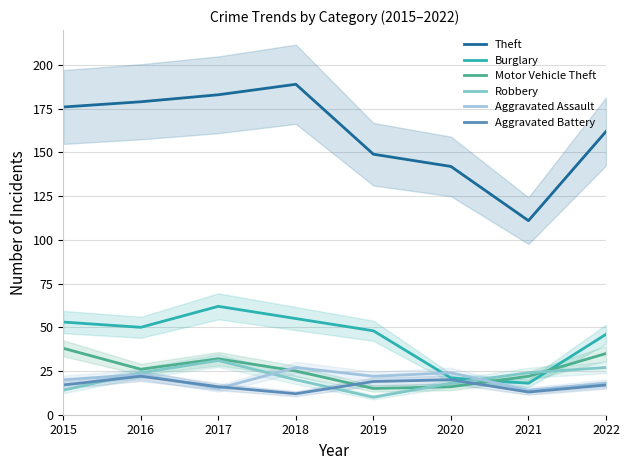

True or false: Aggravated Assault and Theft cross at least once.

False